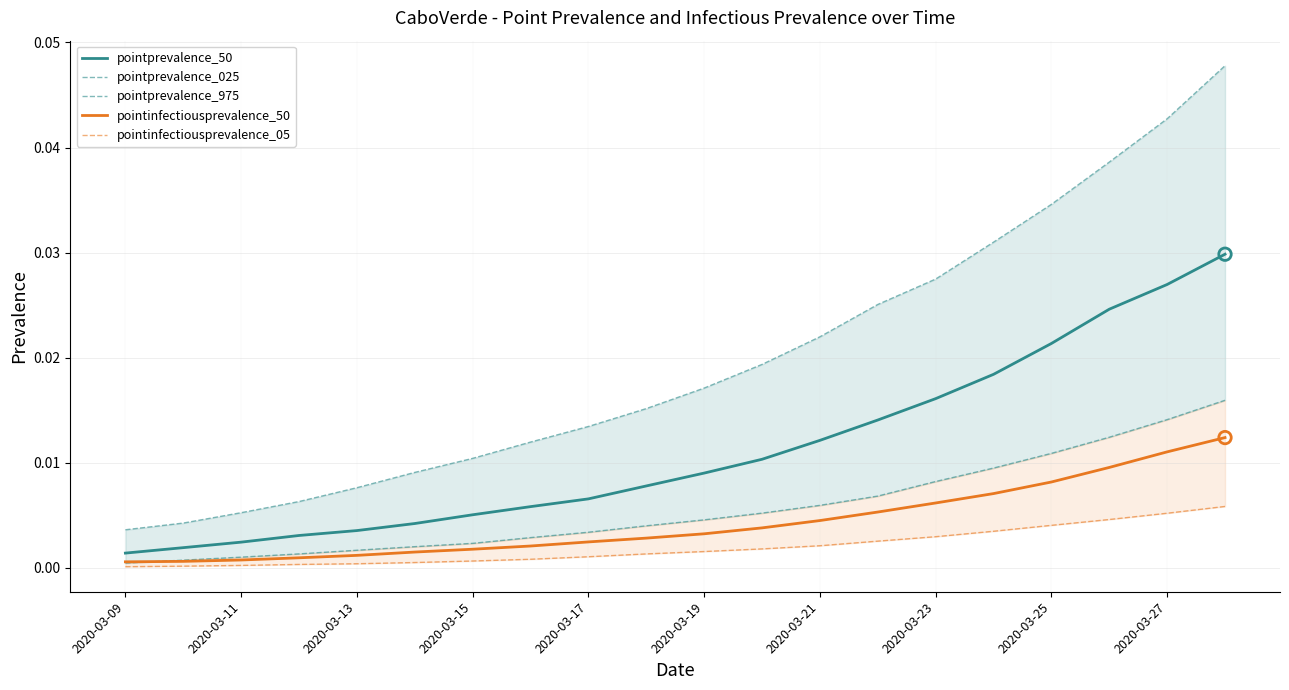

Which series has the largest total across all categories?

pointprevalence_975